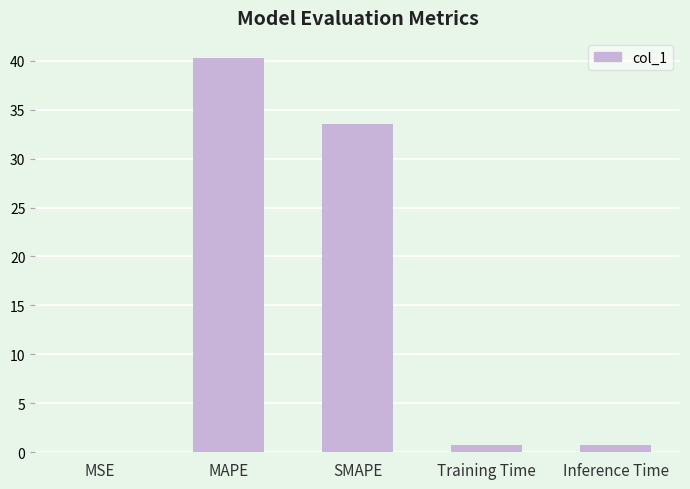

Between MAPE and Training Time, which is larger?

MAPE